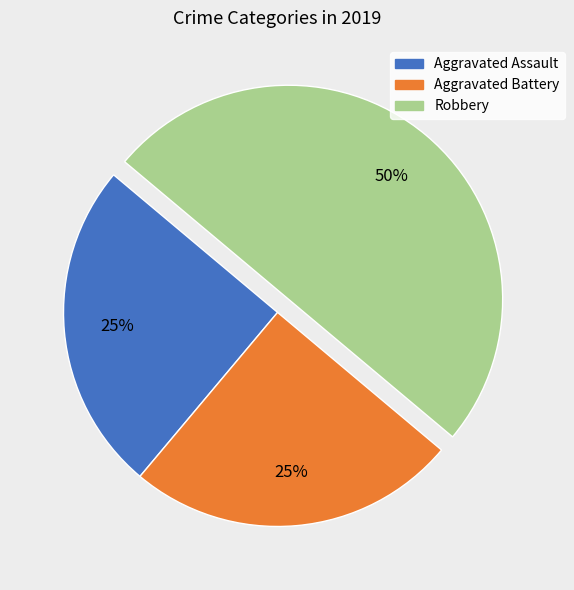

What percentage is the Aggravated Battery slice, to the nearest percent?

25%